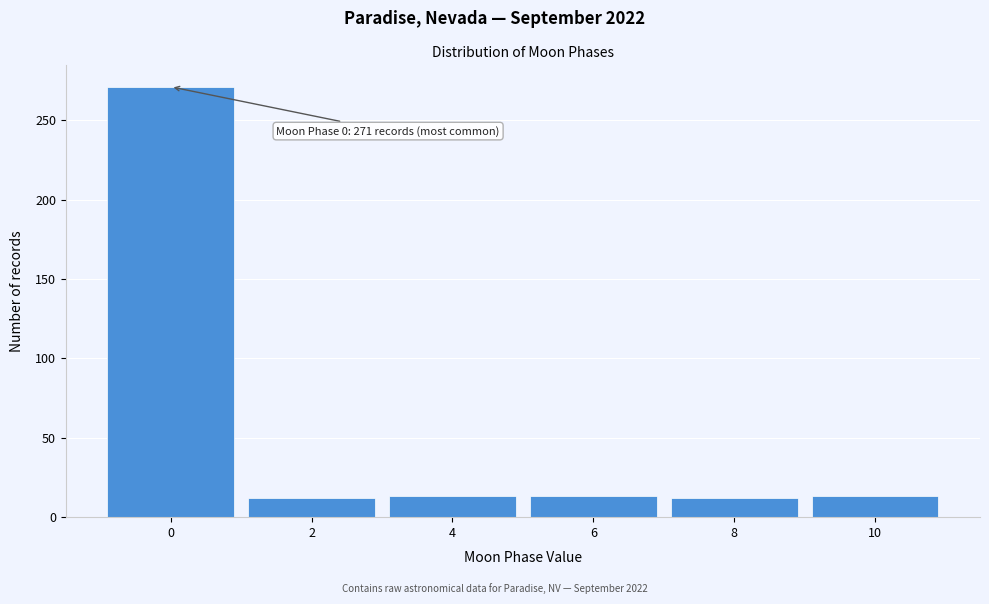

True or false: the data shows 12 at 8.

True